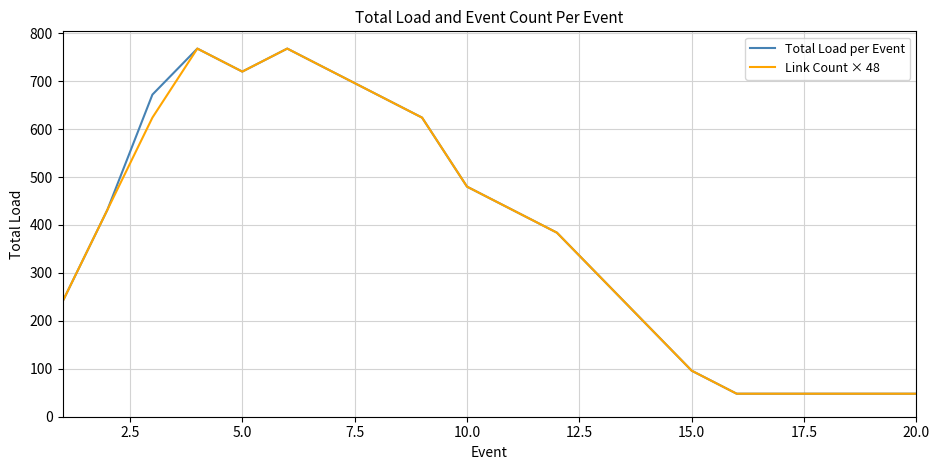

What is the minimum value shown in the chart?

48